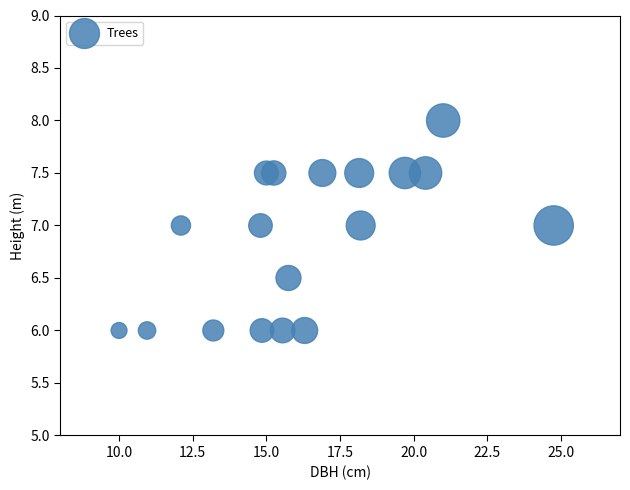

What is the range of Y values (max minus min)?

2.0